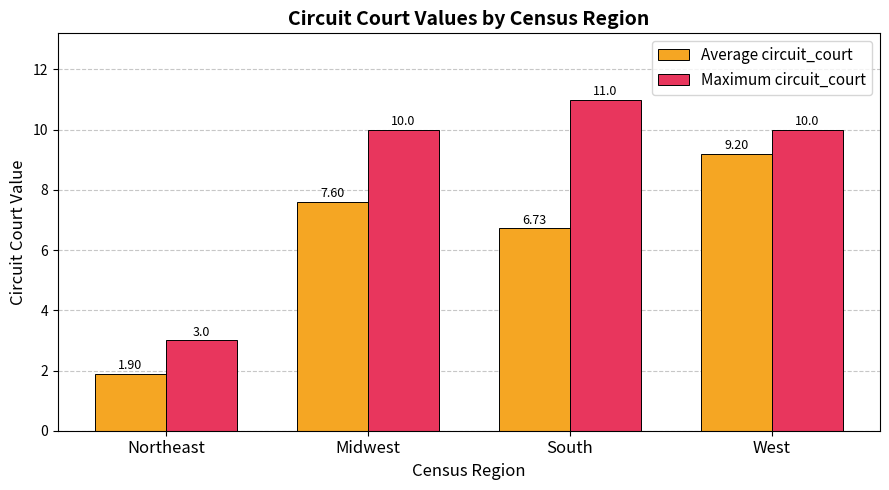

Is it true that Average circuit_court equals 1.4 at South?

False